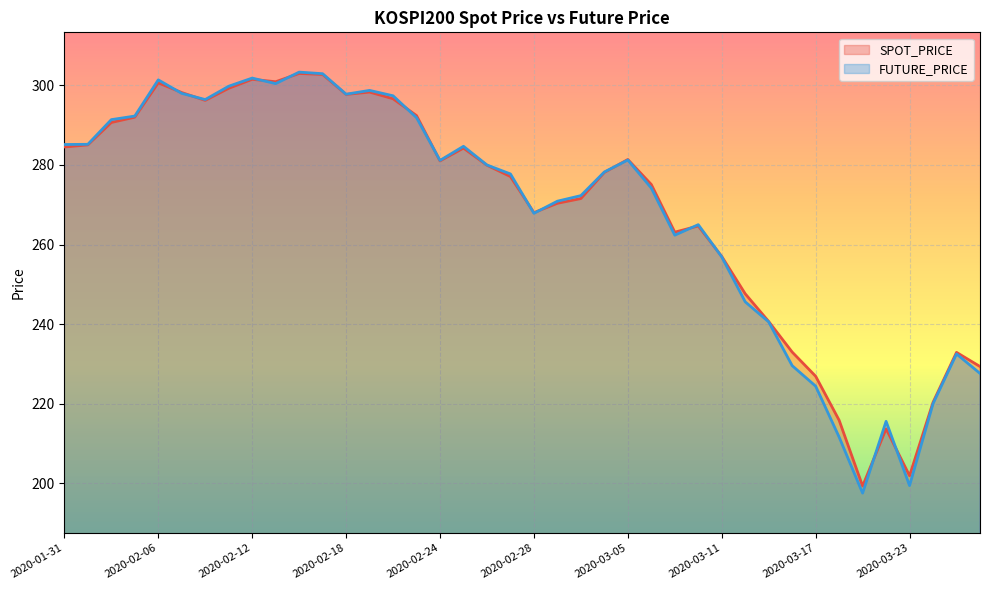

In SPOT_PRICE, how many points are lower than both neighbors (excluding endpoints)?

8